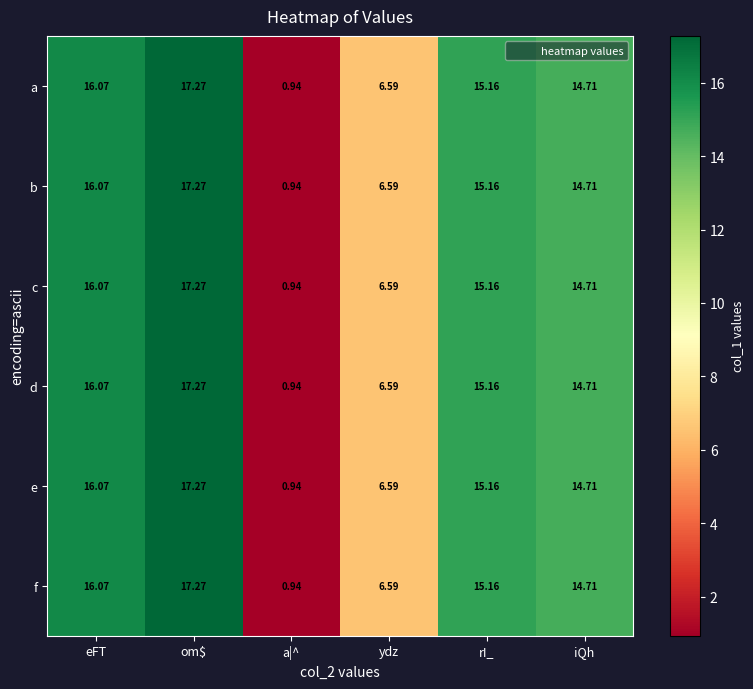

Which label corresponds to the smallest value in the chart?

a|^